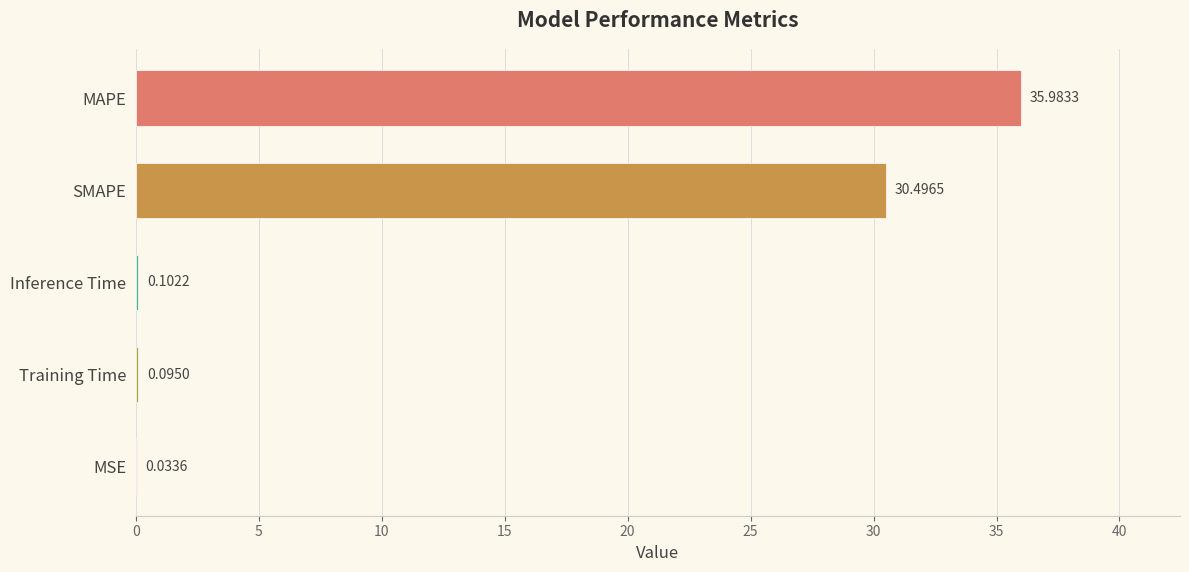

At which category does the chart reach its peak across all series?

MAPE